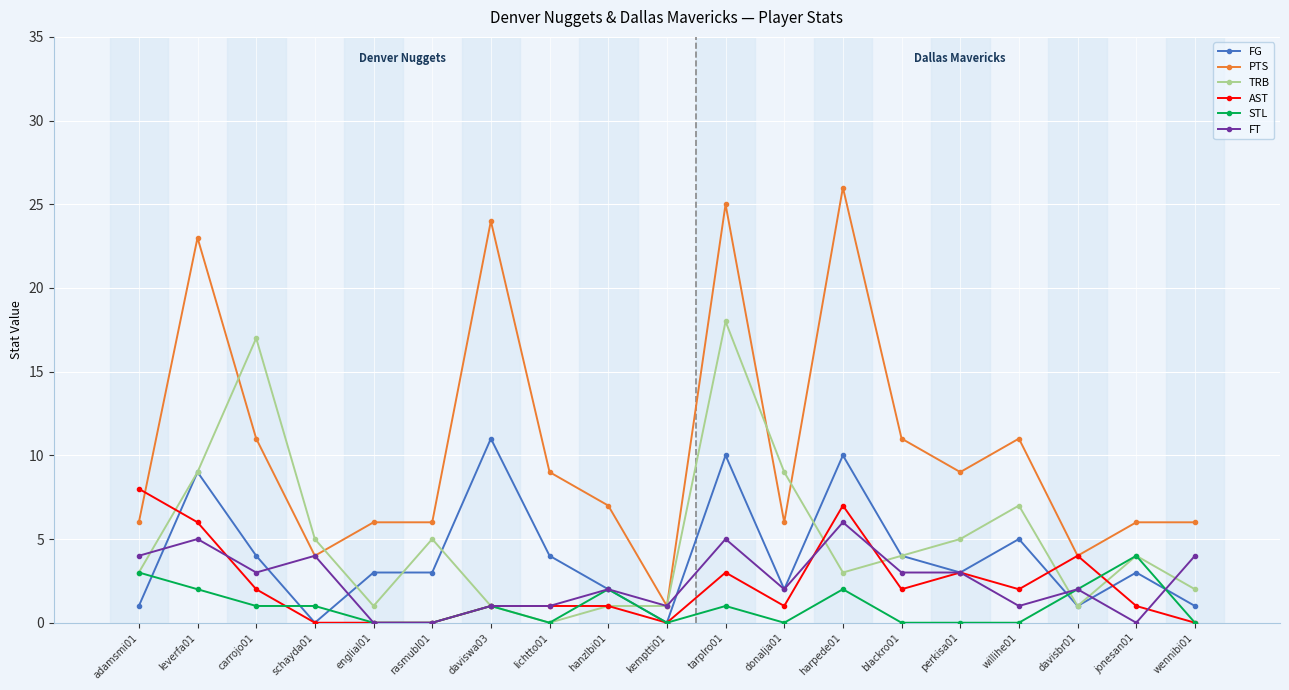

At which category is the sum across all series the highest?

tarplro01